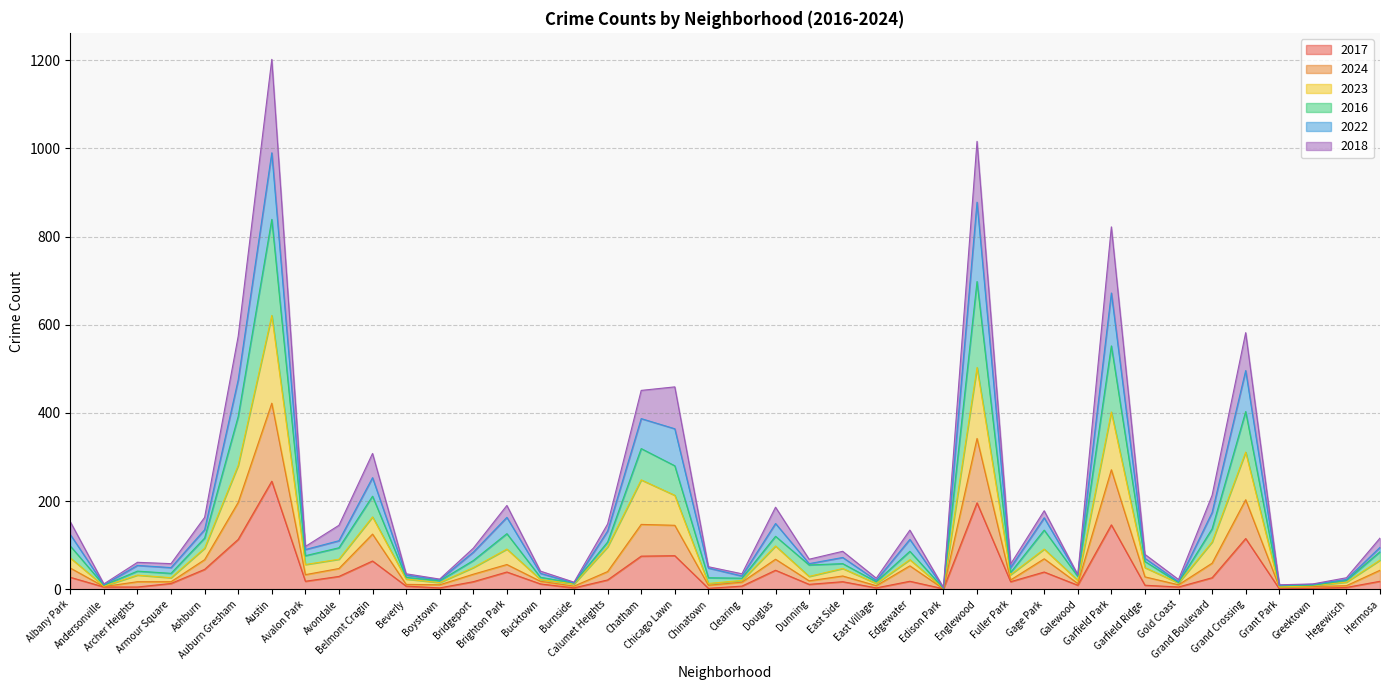

At how many categories does at least one series exceed 1168?

1